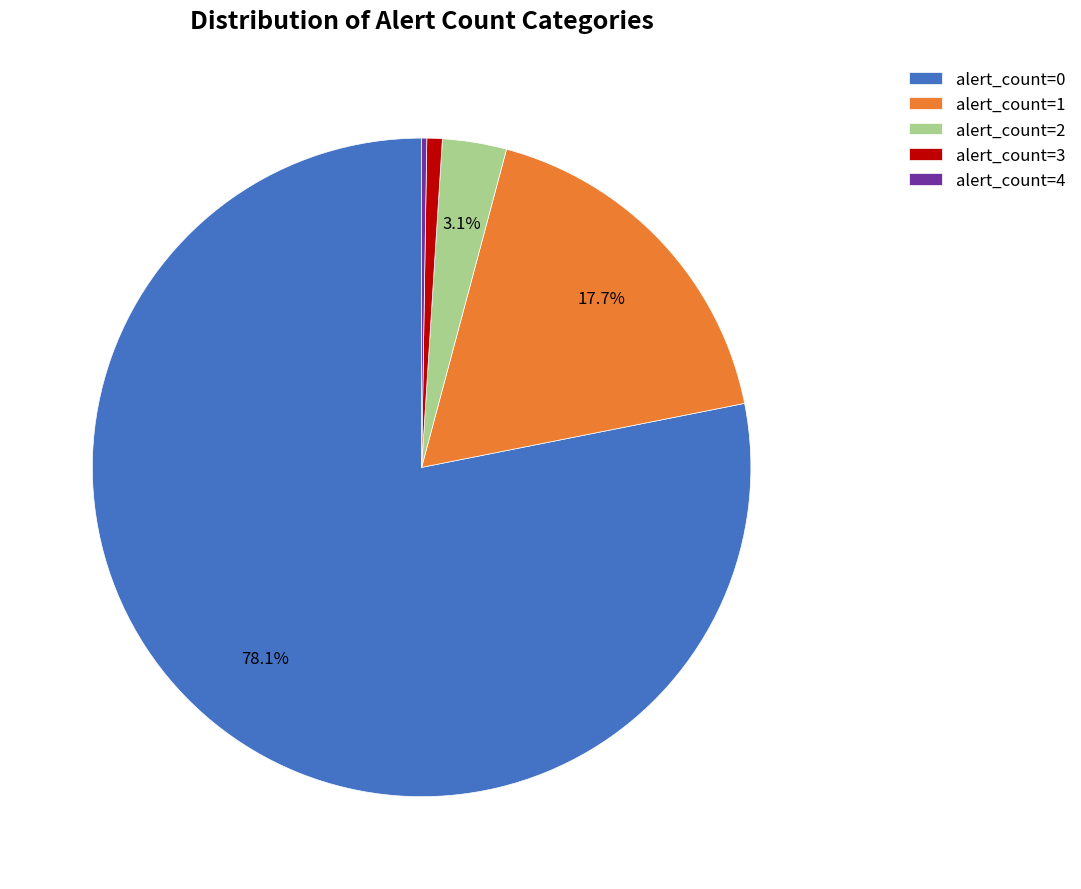

Is there a majority slice in this chart?

Yes